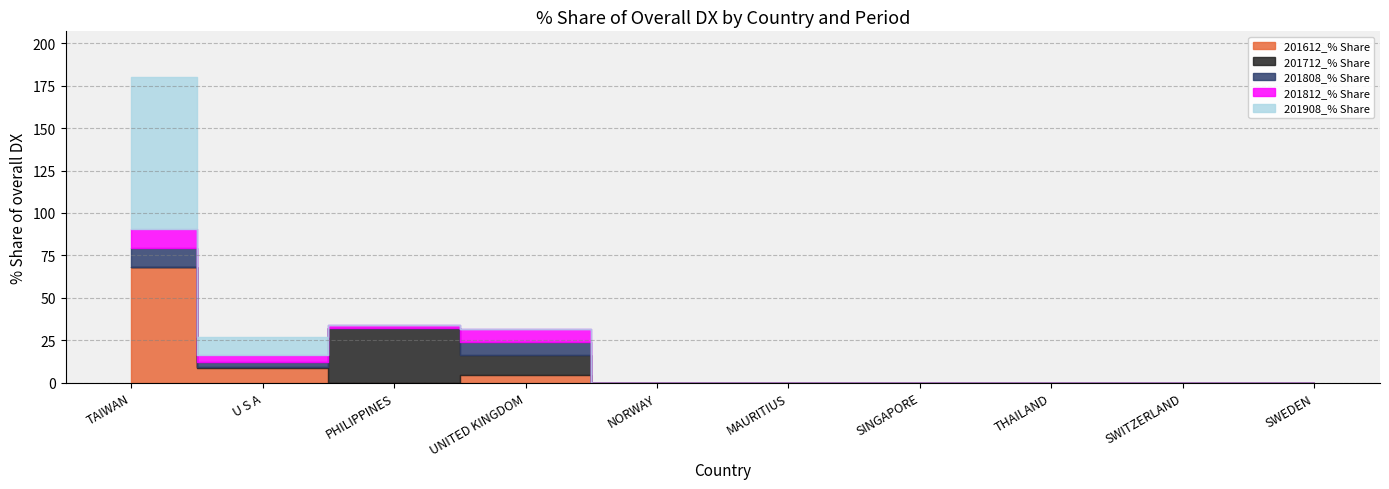

What is the label of the 9th point from the left?

SWITZERLAND